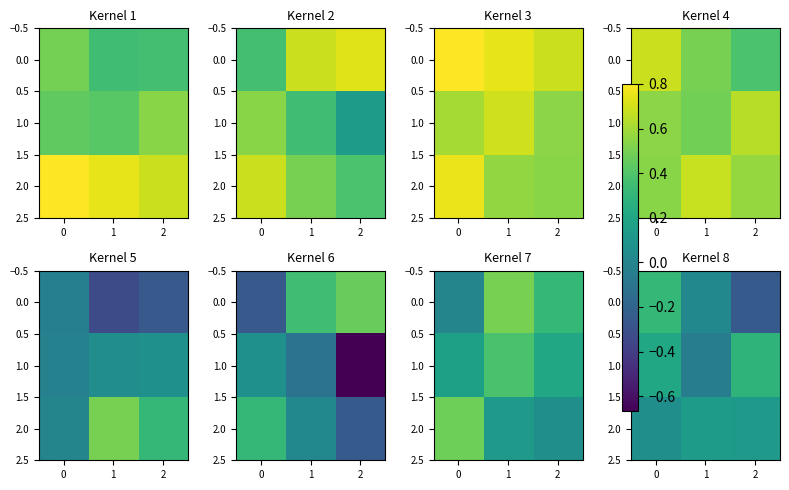

Is it true that 0.0 equals -0.4 at 2?

False